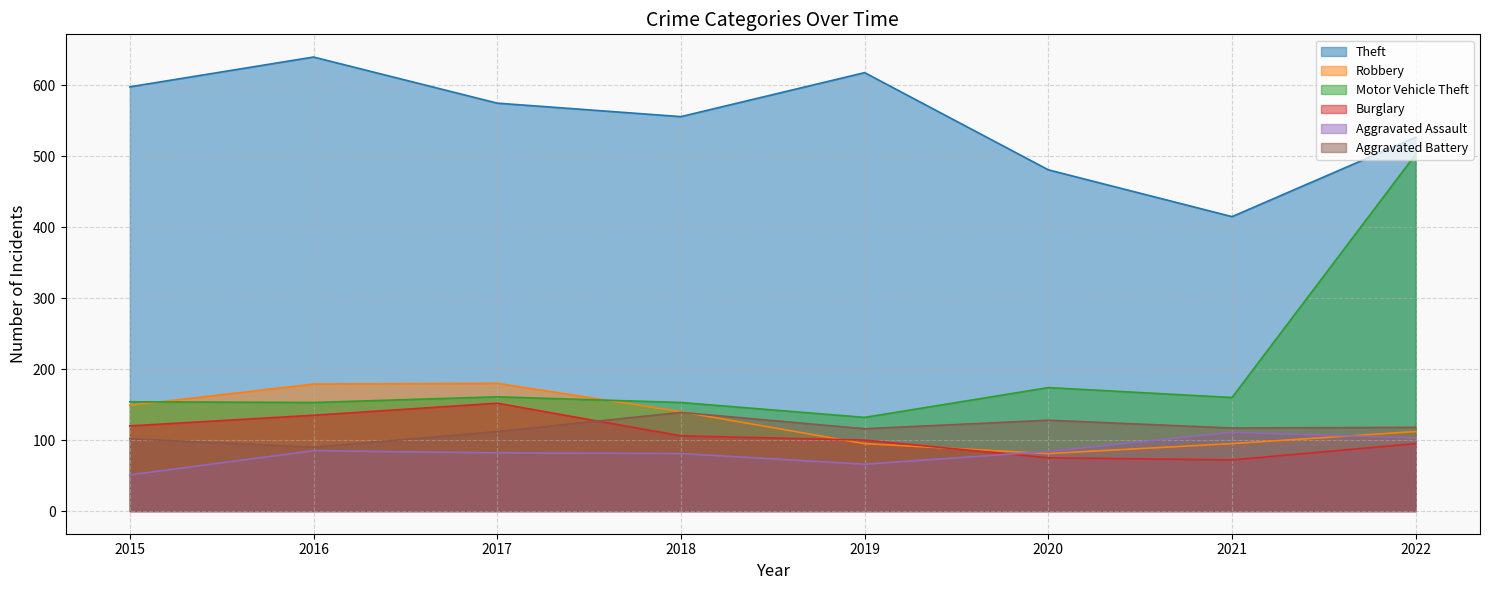

What is the difference between the Robbery values at 2022 and 2016?

67